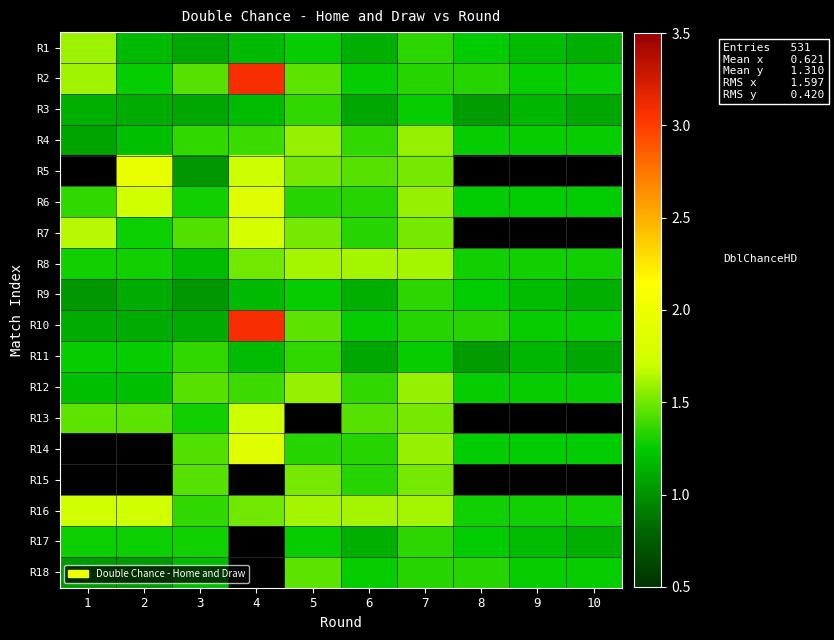

What is the sum of the R4 values at 2 and 1?

2.3